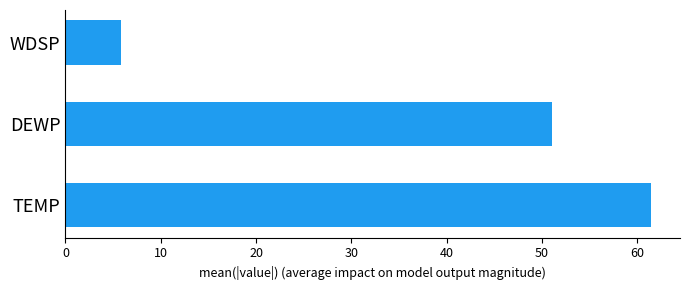

What is the average value?

39.4